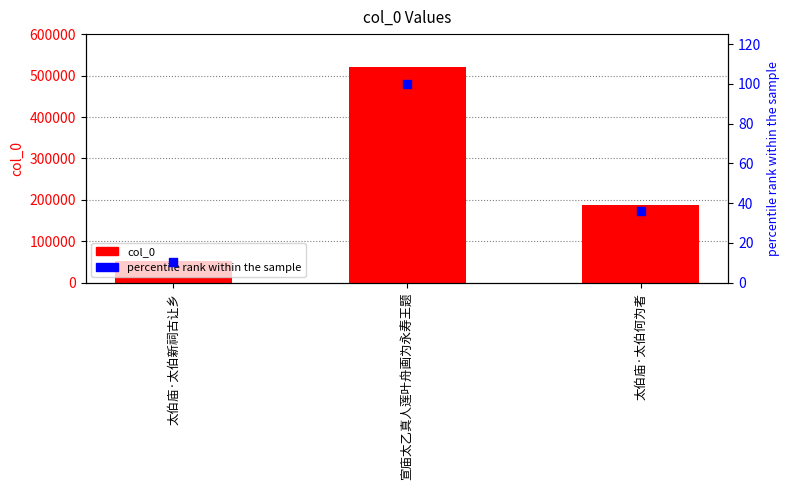

Which series has the largest total across all categories?

col_0